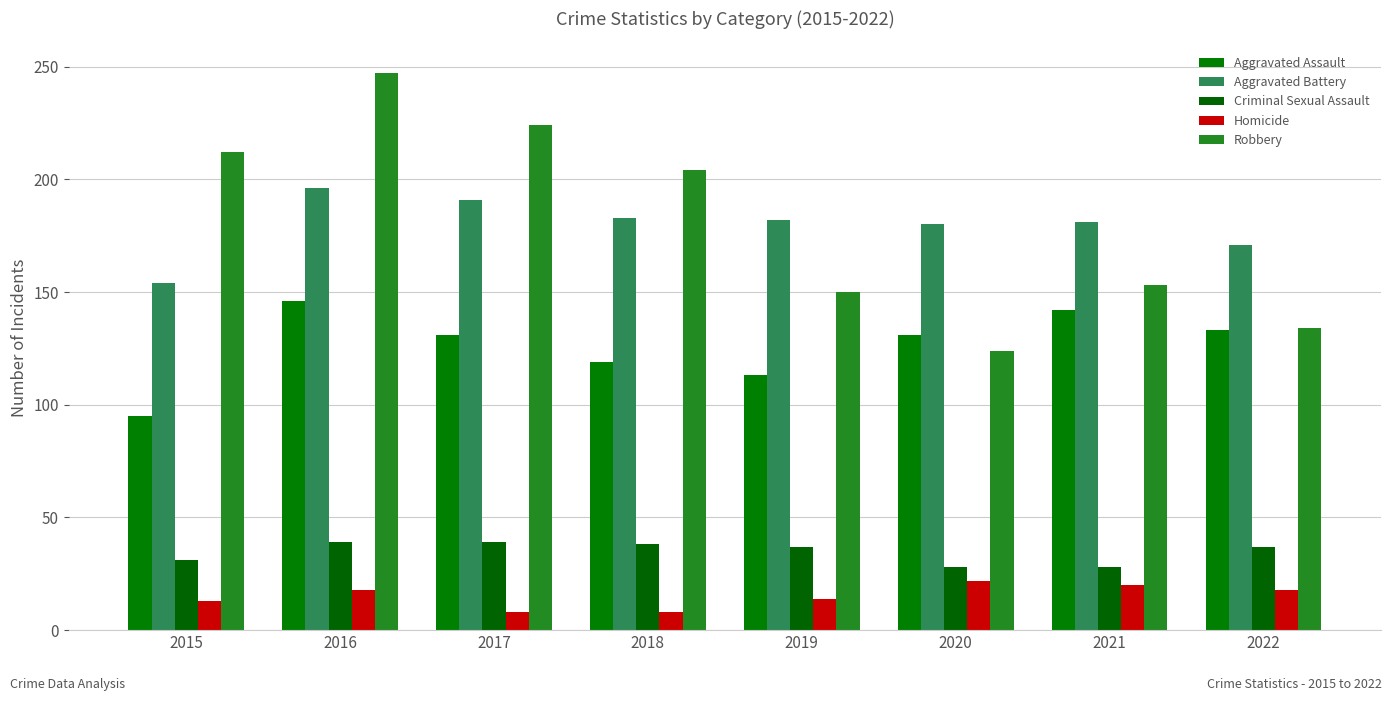

Which series has the largest total across all categories?

Robbery